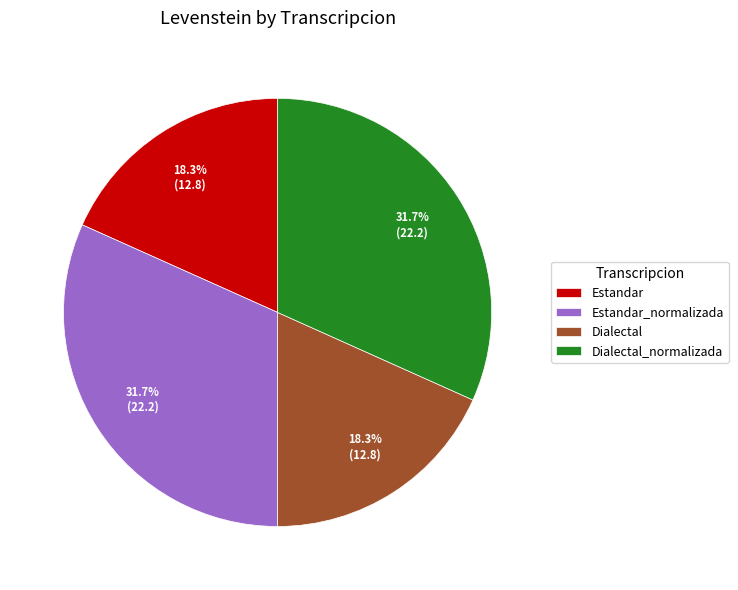

What percentage is the Estandar slice, to the nearest percent?

18%